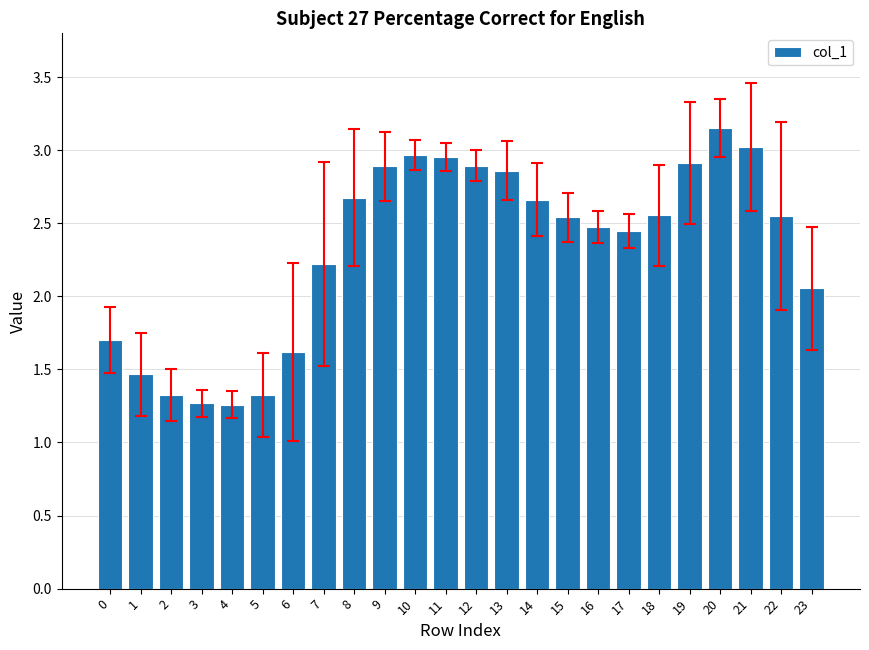

The chart shows a value of 3.0 at 21. True or false?

True